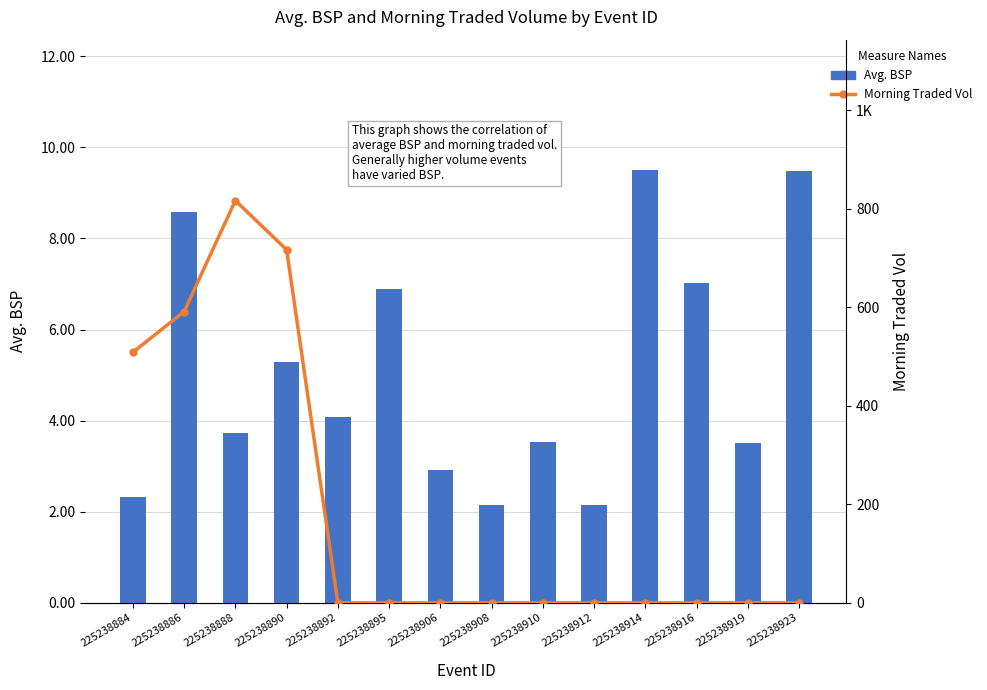

What is the difference between the maximum and minimum values in the Avg. BSP series?

7.4